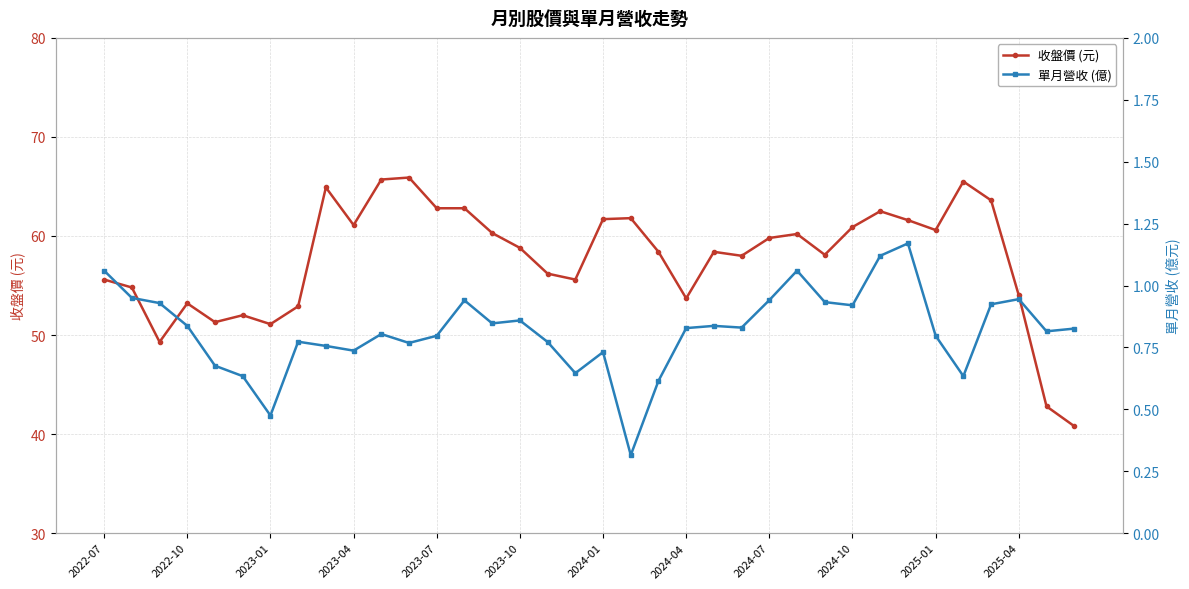

What is the lowest value of the 收盤價 (元) series?

40.8